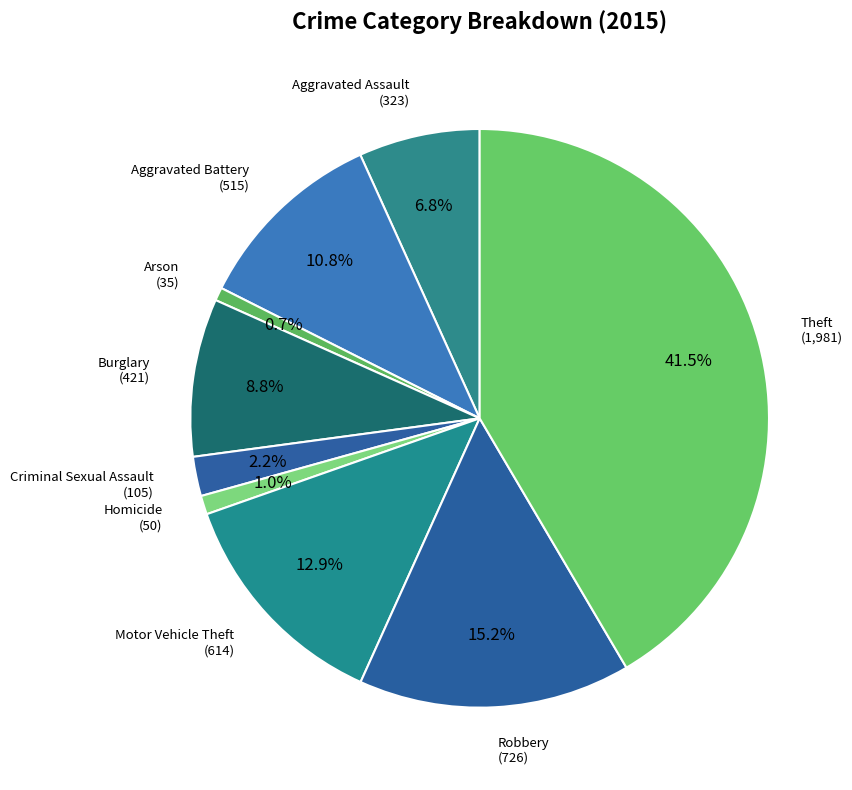

Which slice is the smallest?

Arson